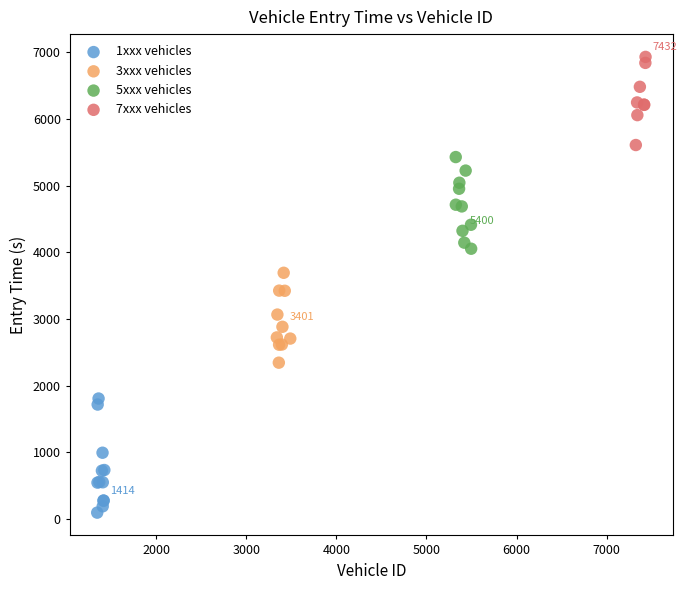

Which series reaches the maximum Y coordinate?

7xxx vehicles